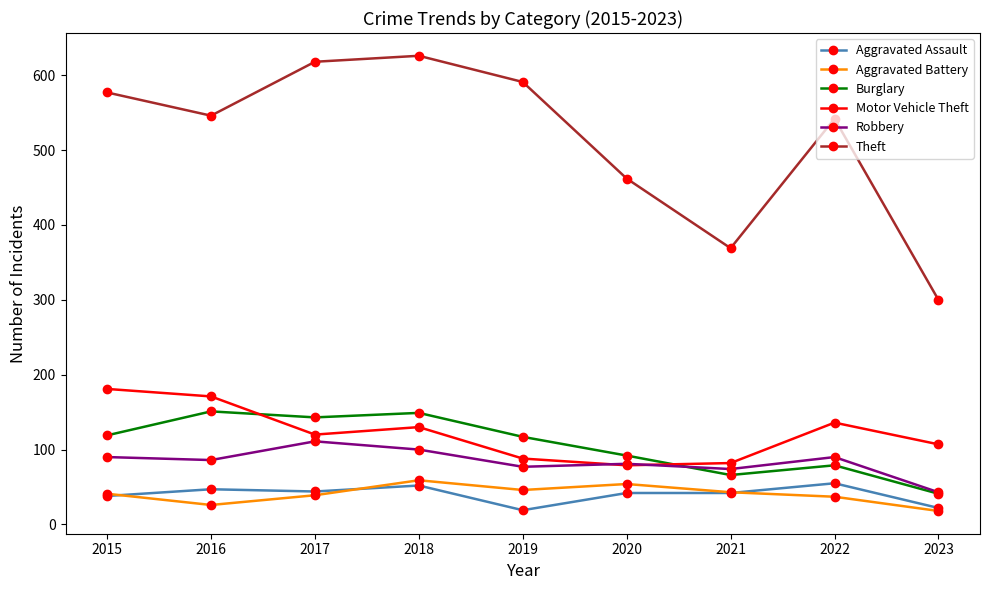

Count the number of data series in this chart.

6